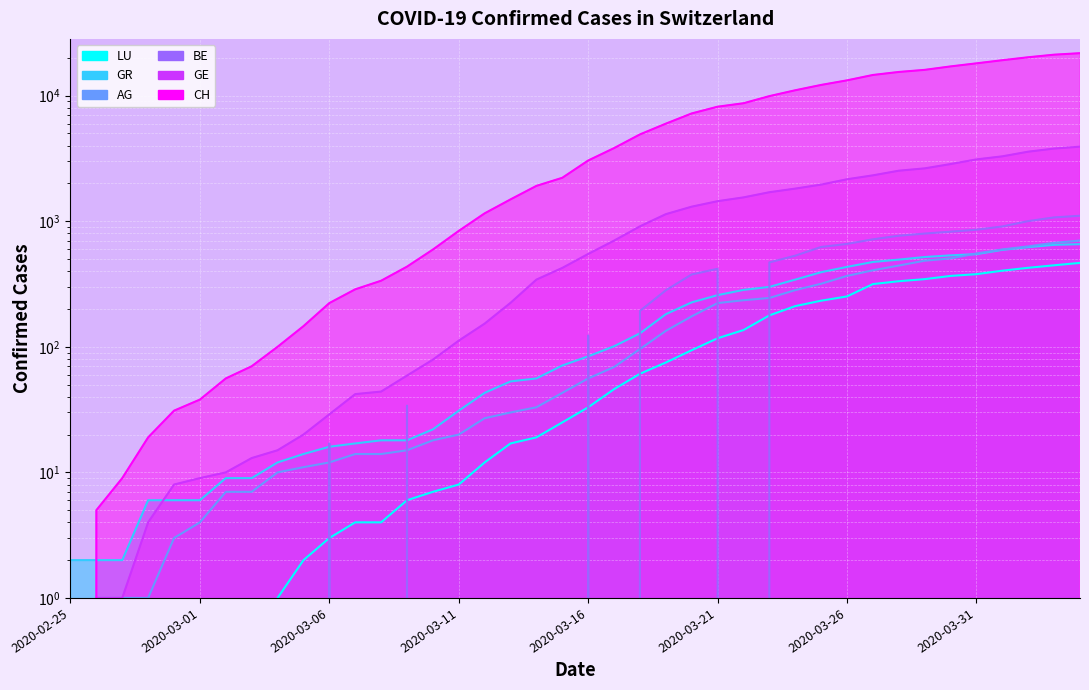

Between 2020-03-14 and 2020-03-25, which series saw the biggest shift?

CH